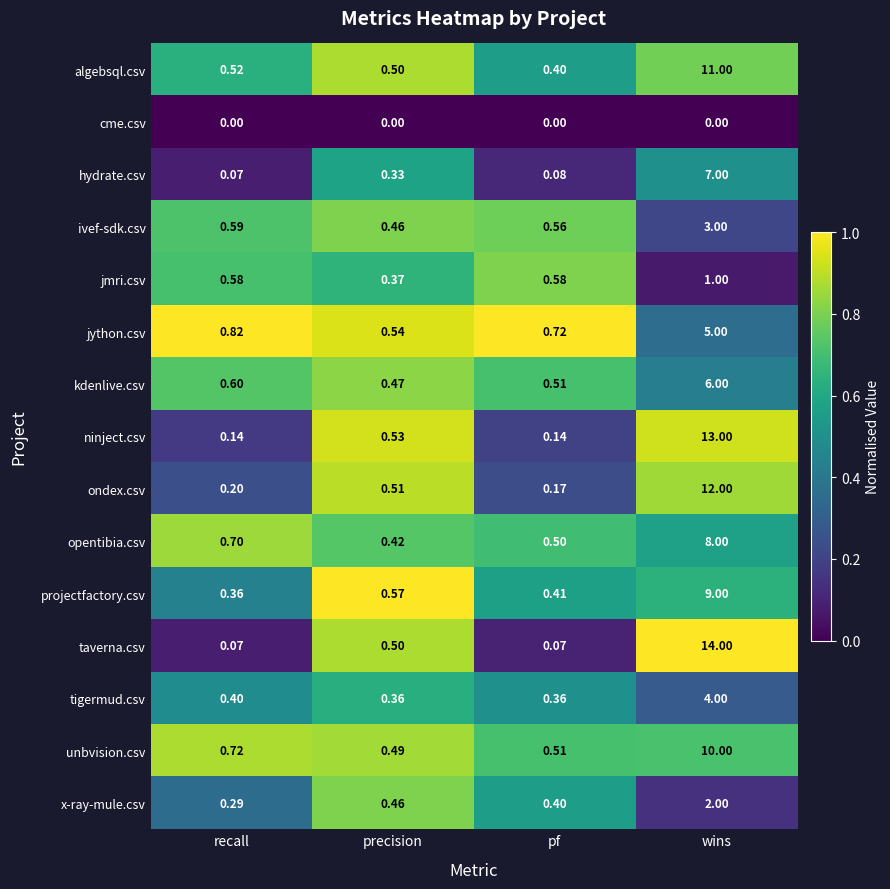

Rank the series at wins from highest to lowest value.

taverna.csv, ninject.csv, ondex.csv, algebsql.csv, unbvision.csv, projectfactory.csv, opentibia.csv, hydrate.csv, kdenlive.csv, jython.csv, tigermud.csv, ivef-sdk.csv, x-ray-mule.csv, jmri.csv, cme.csv